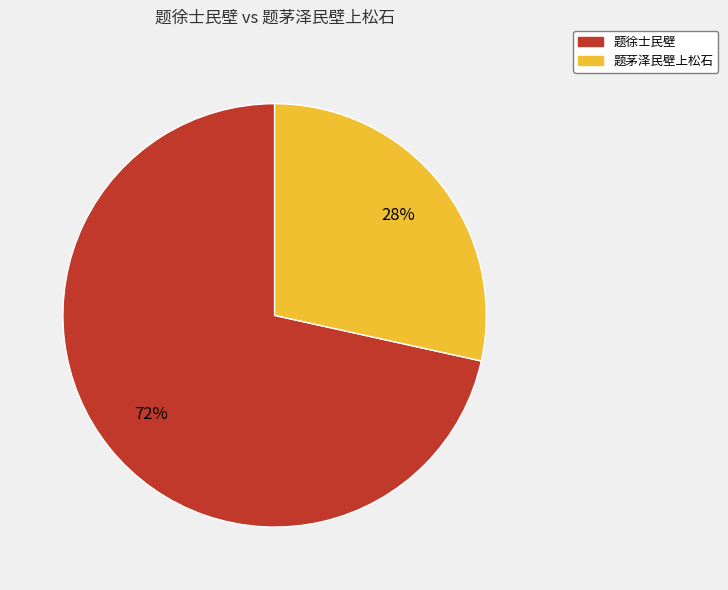

What percentage is the 题茅泽民壁上松石 slice, to the nearest percent?

28%